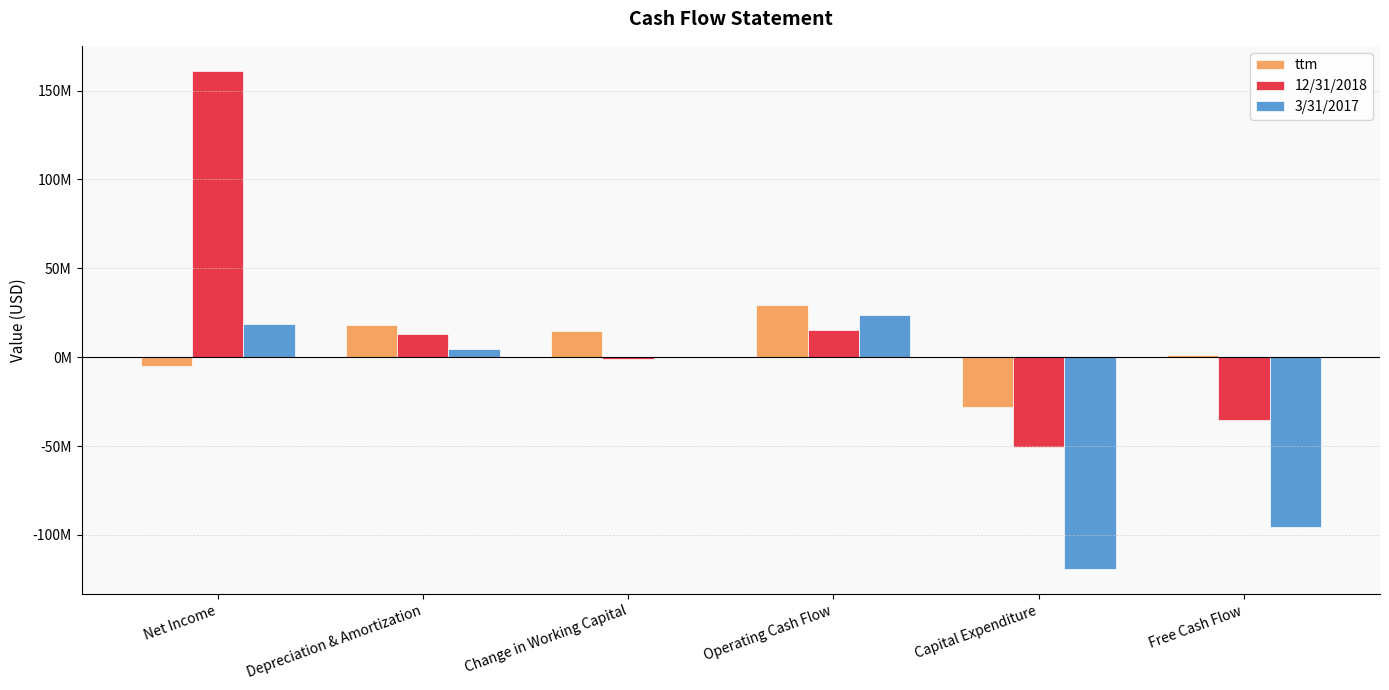

What are all the series names shown in the legend?

ttm, 12/31/2018, 3/31/2017